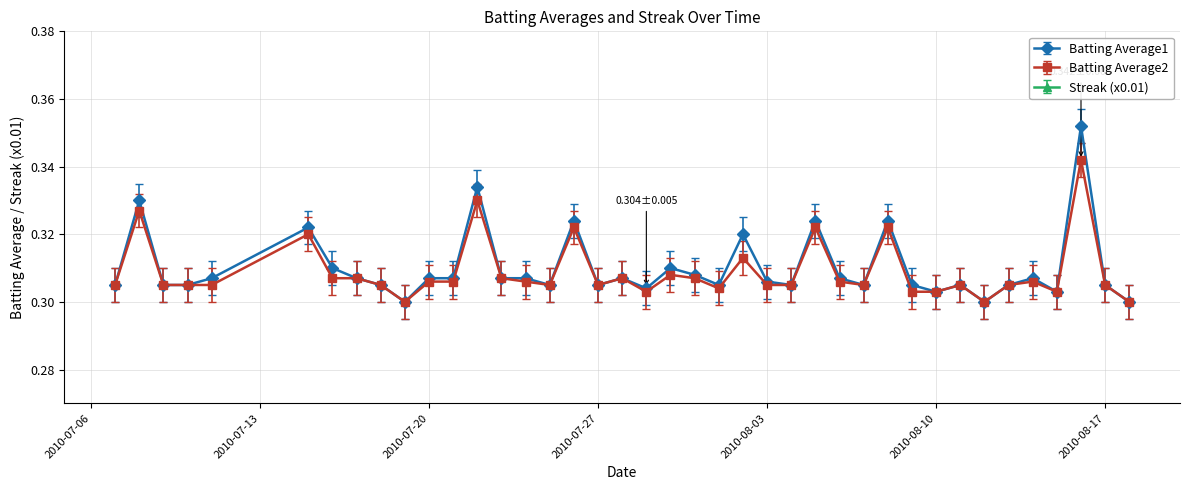

True or false: Batting Average2 has more than 1 points higher than both neighbors.

True